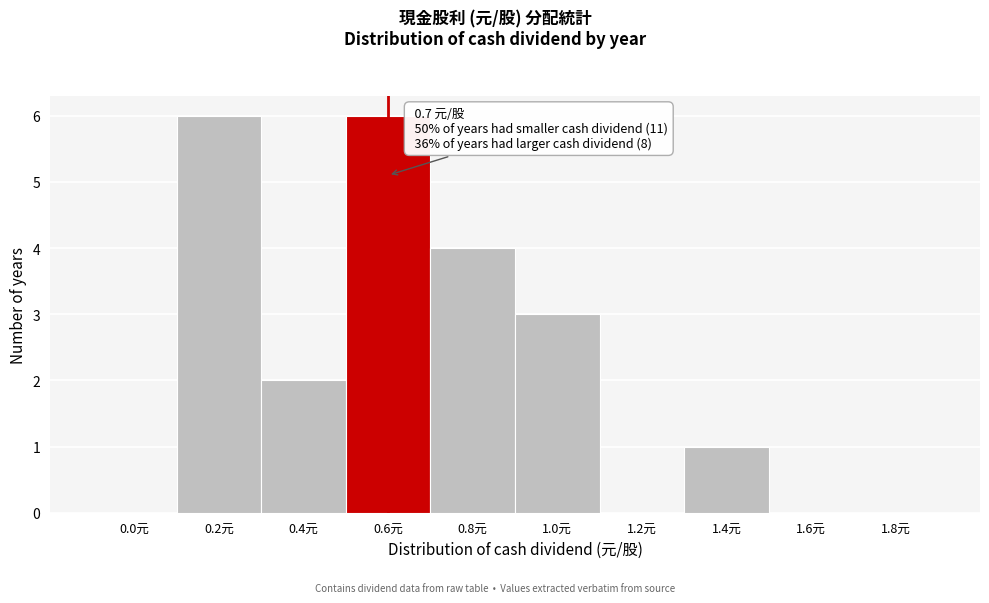

Reading left to right, what are all the values shown in this chart?

0.0元=0	0.2元=6	0.4元=2	0.6元=6	0.8元=4	1.0元=3	1.2元=0	1.4元=1	1.6元=0	1.8元=0